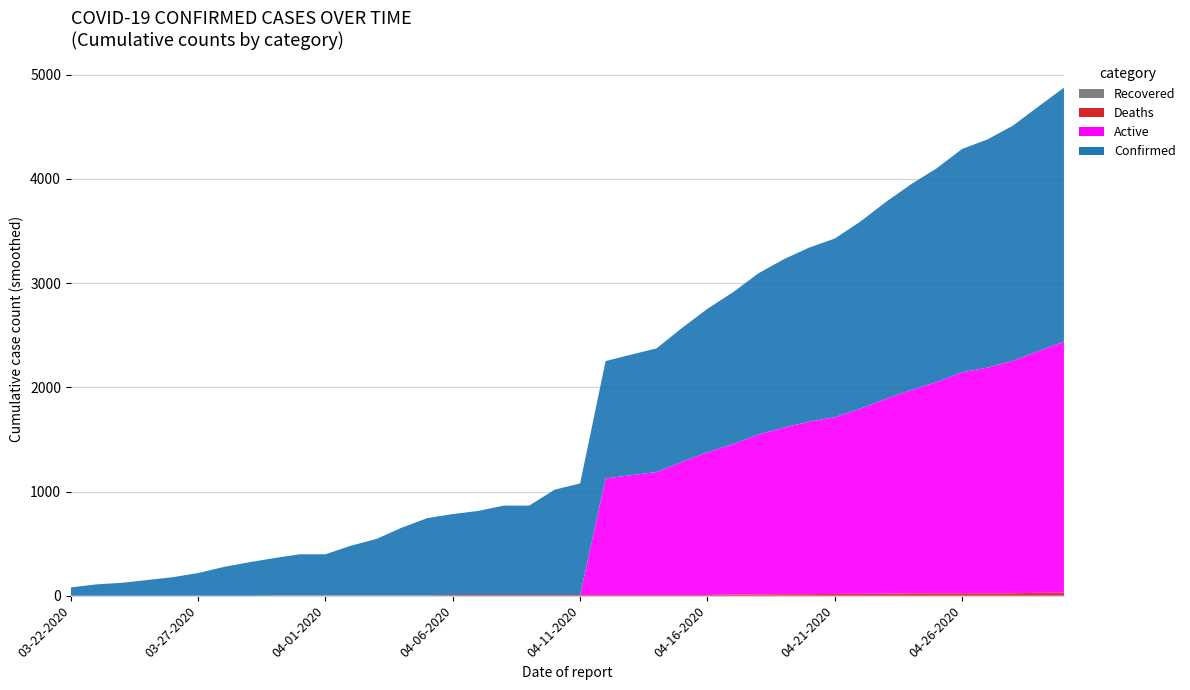

Reading right to left, what are all the values shown in this chart?

Confirmed: 04-30-2020=2438	04-29-2020=2348	04-28-2020=2256	04-27-2020=2190	04-26-2020=2144	04-25-2020=2051	04-24-2020=1975	04-23-2020=1889	04-22-2020=1795	04-21-2020=1714	04-20-2020=1671	04-19-2020=1615	04-18-2020=1547	04-17-2020=1456	04-16-2020=1377	04-15-2020=1285	04-14-2020=1187	04-13-2020=1157	04-12-2020=1126	04-11-2020=1071	04-10-2020=1011	04-09-2020=858	04-08-2020=858	04-07-2020=807	04-06-2020=777	04-05-2020=741	04-04-2020=650	04-03-2020=541	04-02-2020=476	04-01-2020=396	03-31-2020=396	03-30-2020=360	03-29-2020=321	03-28-2020=276	03-27-2020=218	03-26-2020=178	03-25-2020=151	03-24-2020=124	03-23-2020=109	03-22-2020=80
Active: 04-30-2020=2409	04-29-2020=2320	04-28-2020=2232	04-27-2020=2166	04-26-2020=2120	04-25-2020=2027	04-24-2020=1952	04-23-2020=1869	04-22-2020=1777	04-21-2020=1696	04-20-2020=1656	04-19-2020=1600	04-18-2020=1534	04-17-2020=1444	04-16-2020=1370	04-15-2020=1278	04-14-2020=1180	04-13-2020=1150	04-12-2020=1119	04-11-2020=0	04-10-2020=0	04-09-2020=0	04-08-2020=0	04-07-2020=0	04-06-2020=0	04-05-2020=0	04-04-2020=0	04-03-2020=0	04-02-2020=0	04-01-2020=0	03-31-2020=0	03-30-2020=0	03-29-2020=0	03-28-2020=0	03-27-2020=0	03-26-2020=0	03-25-2020=0	03-24-2020=0	03-23-2020=0	03-22-2020=0
Deaths: 04-30-2020=29	04-29-2020=28	04-28-2020=24	04-27-2020=24	04-26-2020=24	04-25-2020=24	04-24-2020=23	04-23-2020=20	04-22-2020=18	04-21-2020=18	04-20-2020=15	04-19-2020=15	04-18-2020=13	04-17-2020=12	04-16-2020=7	04-15-2020=7	04-14-2020=7	04-13-2020=7	04-12-2020=7	04-11-2020=7	04-10-2020=7	04-09-2020=7	04-08-2020=7	04-07-2020=7	04-06-2020=7	04-05-2020=4	04-04-2020=4	04-03-2020=4	04-02-2020=4	04-01-2020=2	03-31-2020=2	03-30-2020=2	03-29-2020=0	03-28-2020=0	03-27-2020=0	03-26-2020=0	03-25-2020=0	03-24-2020=0	03-23-2020=0	03-22-2020=0
Recovered: 04-30-2020=0	04-29-2020=0	04-28-2020=0	04-27-2020=0	04-26-2020=0	04-25-2020=0	04-24-2020=0	04-23-2020=0	04-22-2020=0	04-21-2020=0	04-20-2020=0	04-19-2020=0	04-18-2020=0	04-17-2020=0	04-16-2020=0	04-15-2020=0	04-14-2020=0	04-13-2020=0	04-12-2020=0	04-11-2020=0	04-10-2020=0	04-09-2020=0	04-08-2020=0	04-07-2020=0	04-06-2020=0	04-05-2020=0	04-04-2020=0	04-03-2020=0	04-02-2020=0	04-01-2020=0	03-31-2020=0	03-30-2020=0	03-29-2020=0	03-28-2020=0	03-27-2020=0	03-26-2020=0	03-25-2020=0	03-24-2020=0	03-23-2020=0	03-22-2020=0